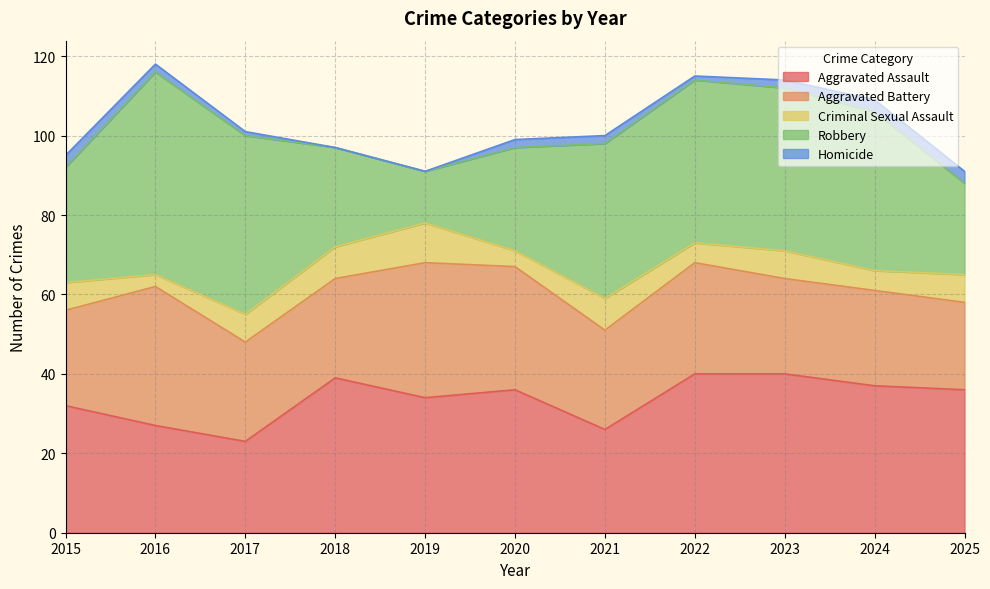

Reading left to right, list all the values displayed in this chart.

Aggravated Assault: 32	27	23	39	34	36	26	40	40	37	36
Aggravated Battery: 24	35	25	25	34	31	25	28	24	24	22
Criminal Sexual Assault: 7	3	7	8	10	4	8	5	7	5	7
Robbery: 29	51	45	25	13	26	39	41	41	40	23
Homicide: 3	2	1	0	0	2	2	1	2	3	3